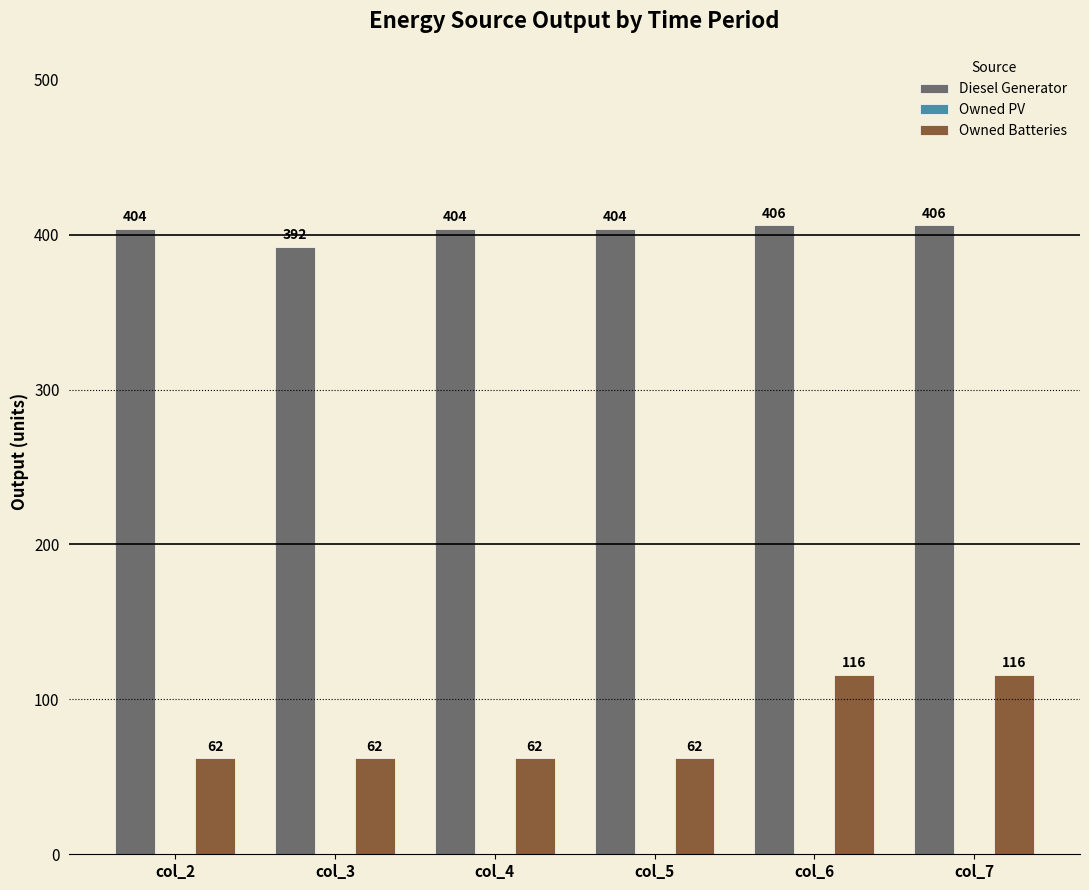

Which series has the largest total across all categories?

Diesel Generator